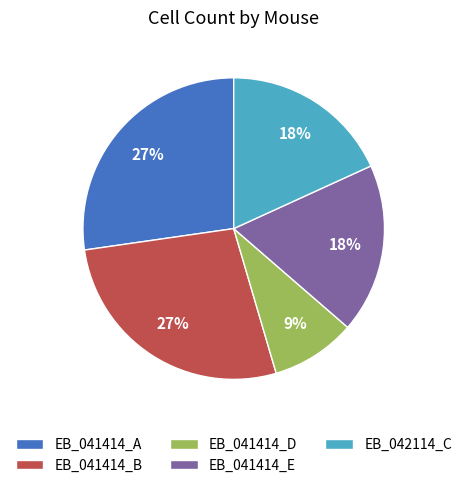

Is there a majority slice in this chart?

No